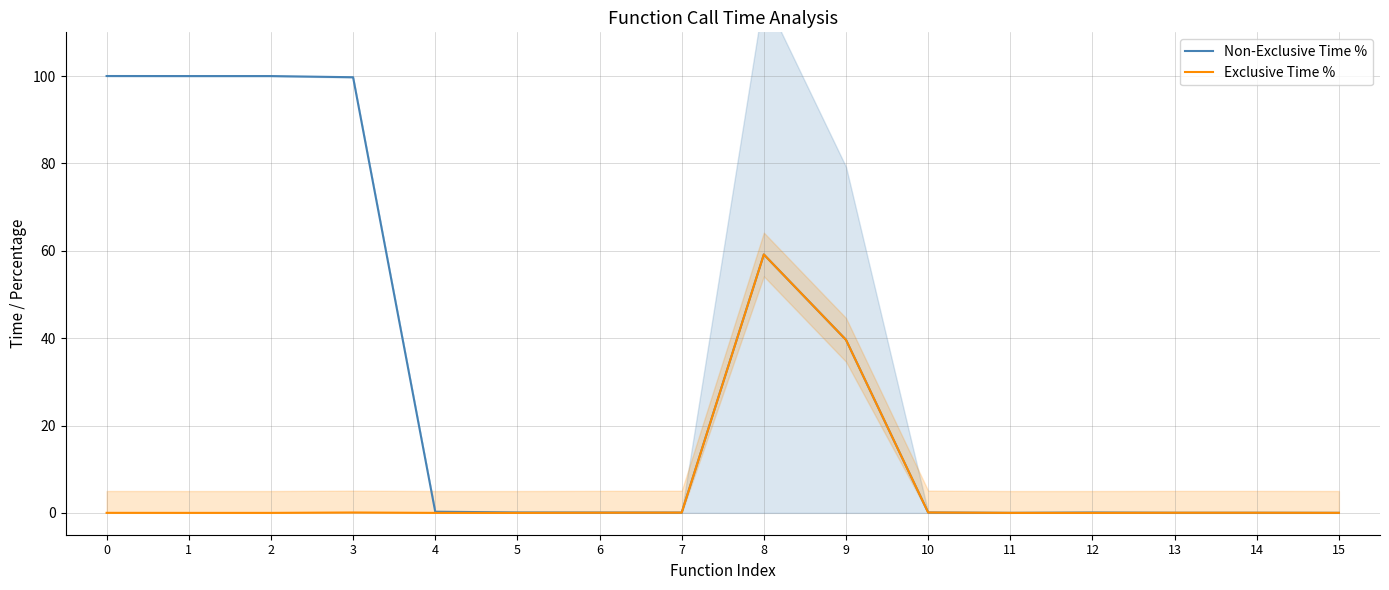

True or false: Exclusive Time % and Non-Exclusive Time % cross at least once.

False